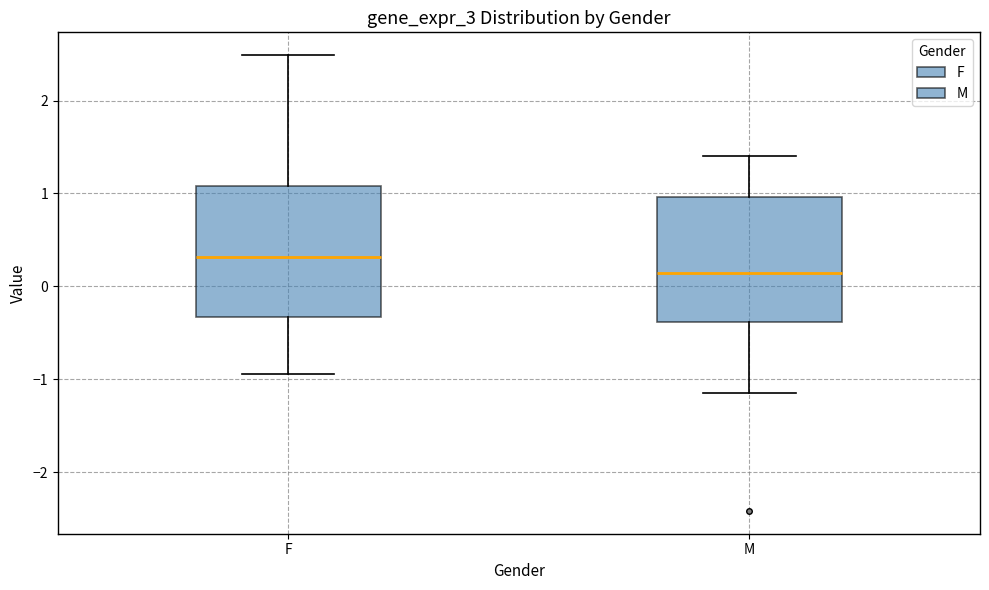

Reading left to right, read every box against the y-axis: the position of its median line, the range the box covers, and the ends of its whiskers. The values are not printed on the chart, so give them approximately, as read against the axis.

F: median 0.3, box -0.3 to 1.1, whiskers -0.9 to 2.5
M: median 0.1, box -0.4 to 1.0, whiskers -1.1 to 1.4